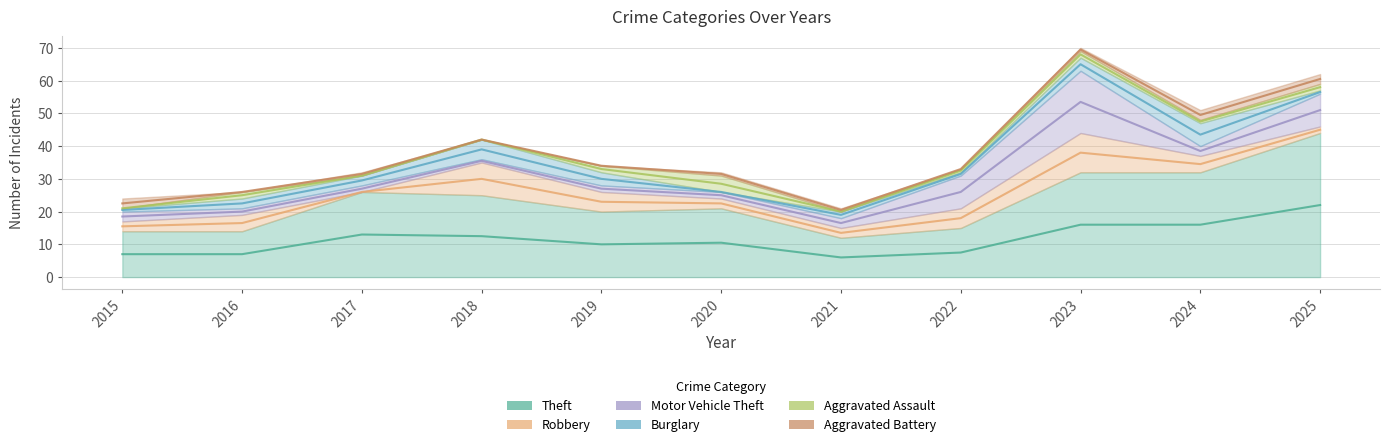

At which category does Motor Vehicle Theft reach its first local valley?

2018